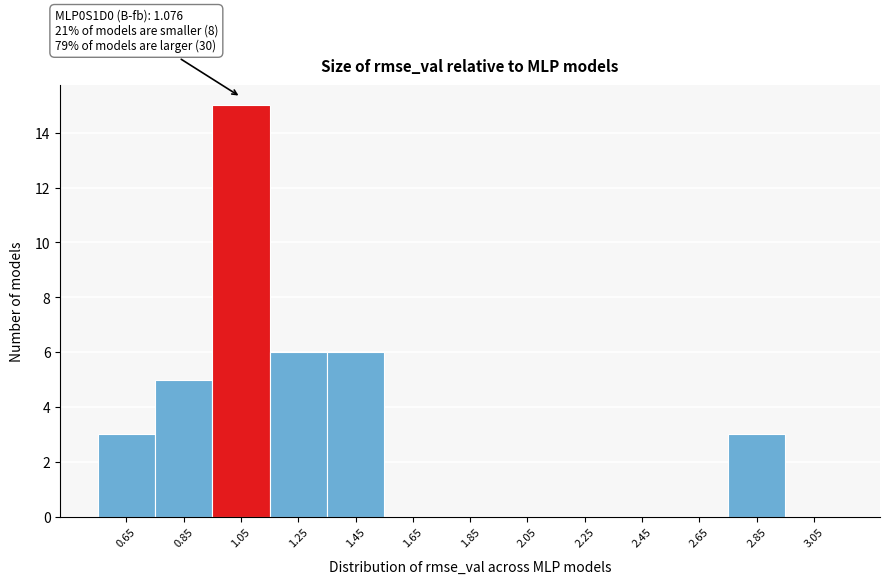

Reading left to right, what are all the values shown in this chart?

0.65=3	0.85=5	1.05=15	1.25=6	1.45=6	1.65=0	1.85=0	2.05=0	2.25=0	2.45=0	2.65=0	2.85=3	3.05=0